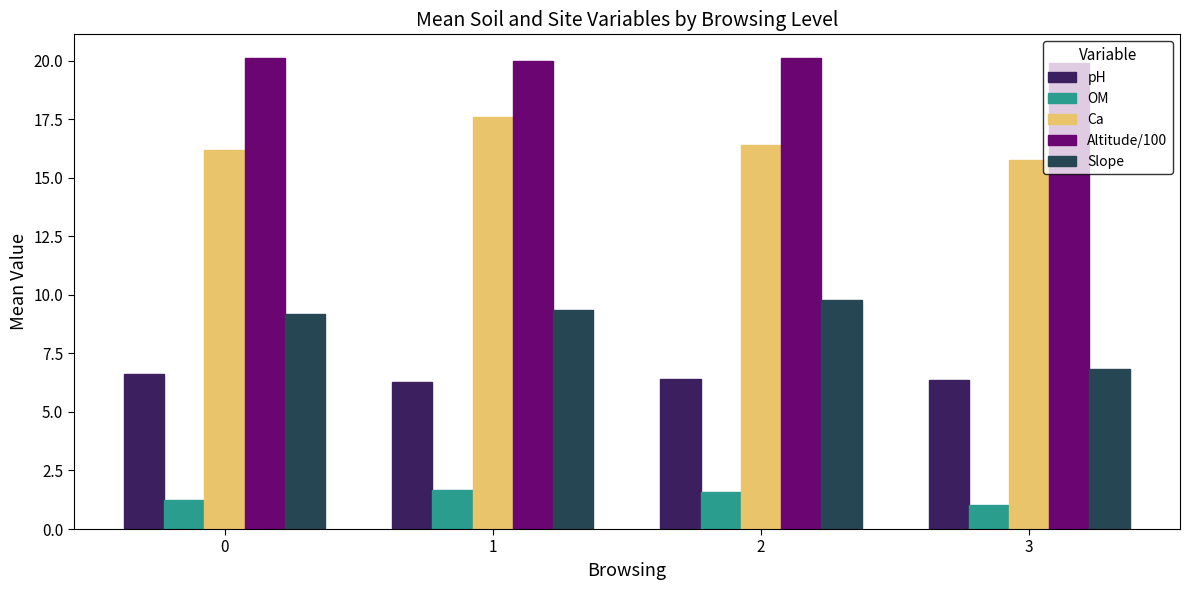

What is the smallest value displayed?

1.0